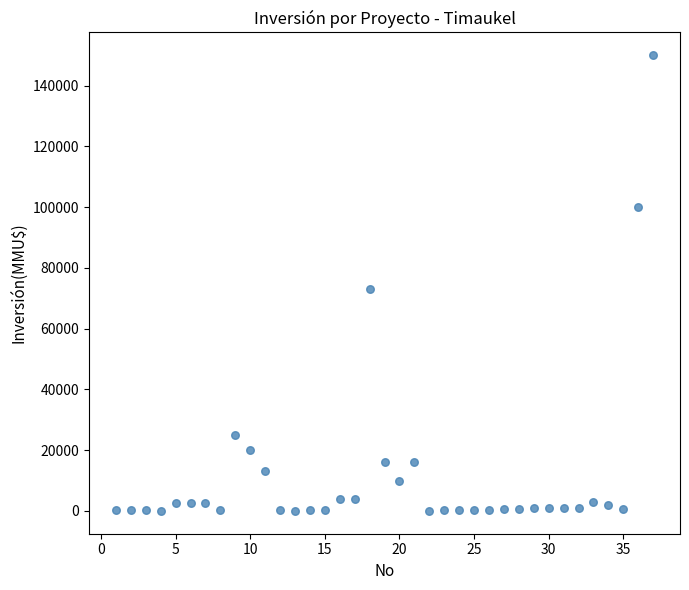

What is the range of X values (max minus min)?

36